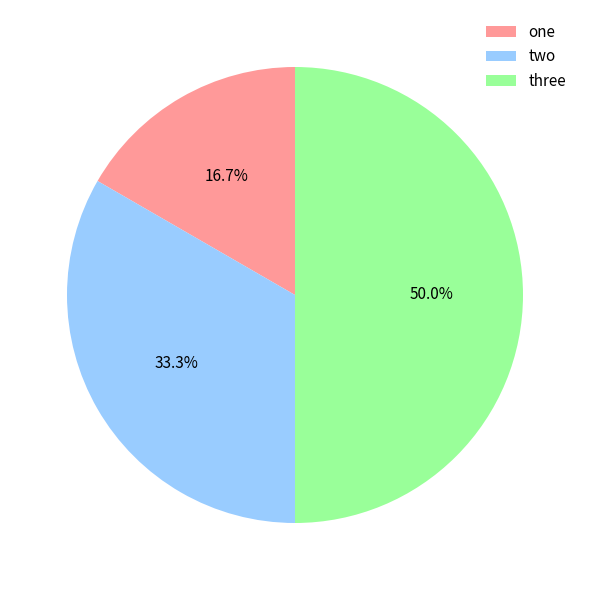

How many slices are in this pie chart?

3